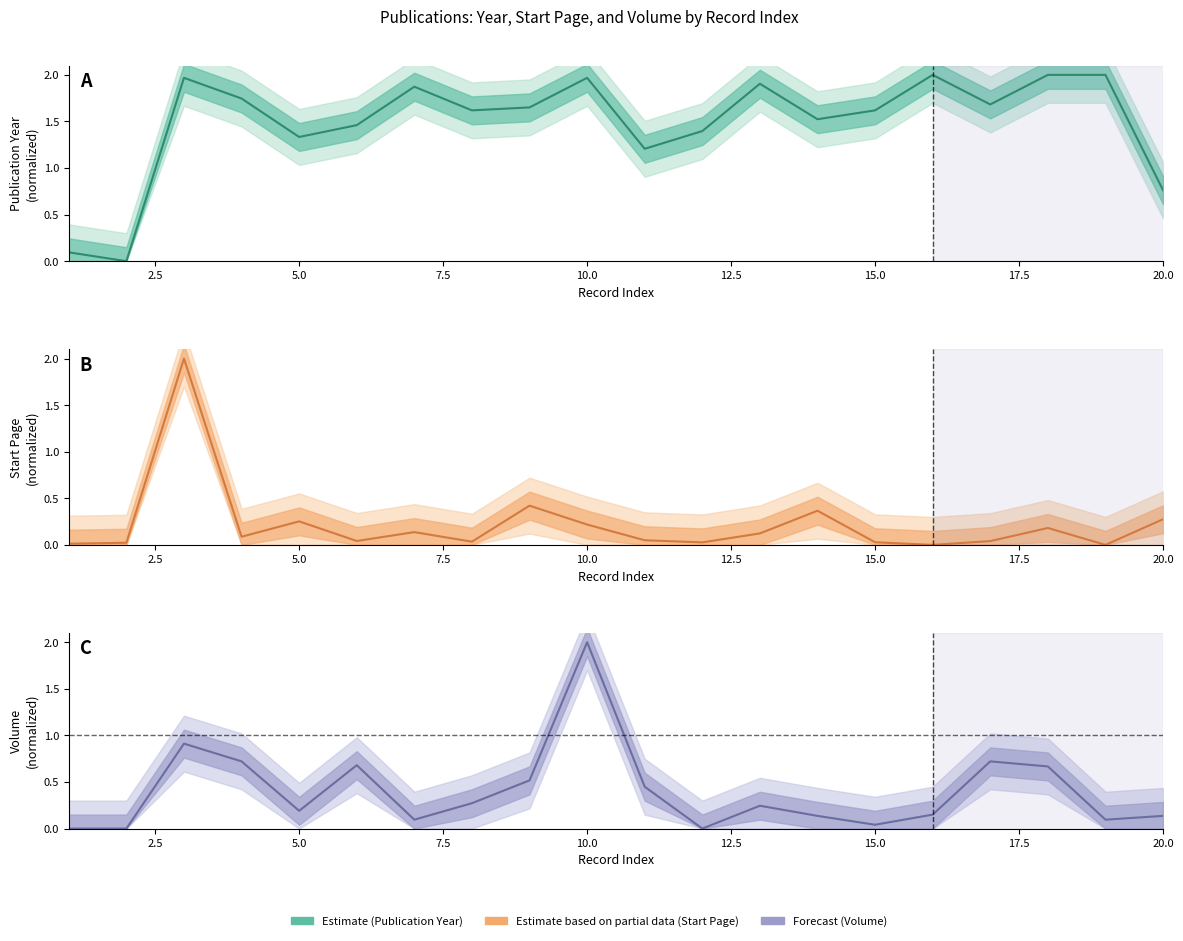

Rank the series by their maximum value, from highest to lowest.

Publication.Year (estimate), Start.Page (estimate), Volume (estimate)